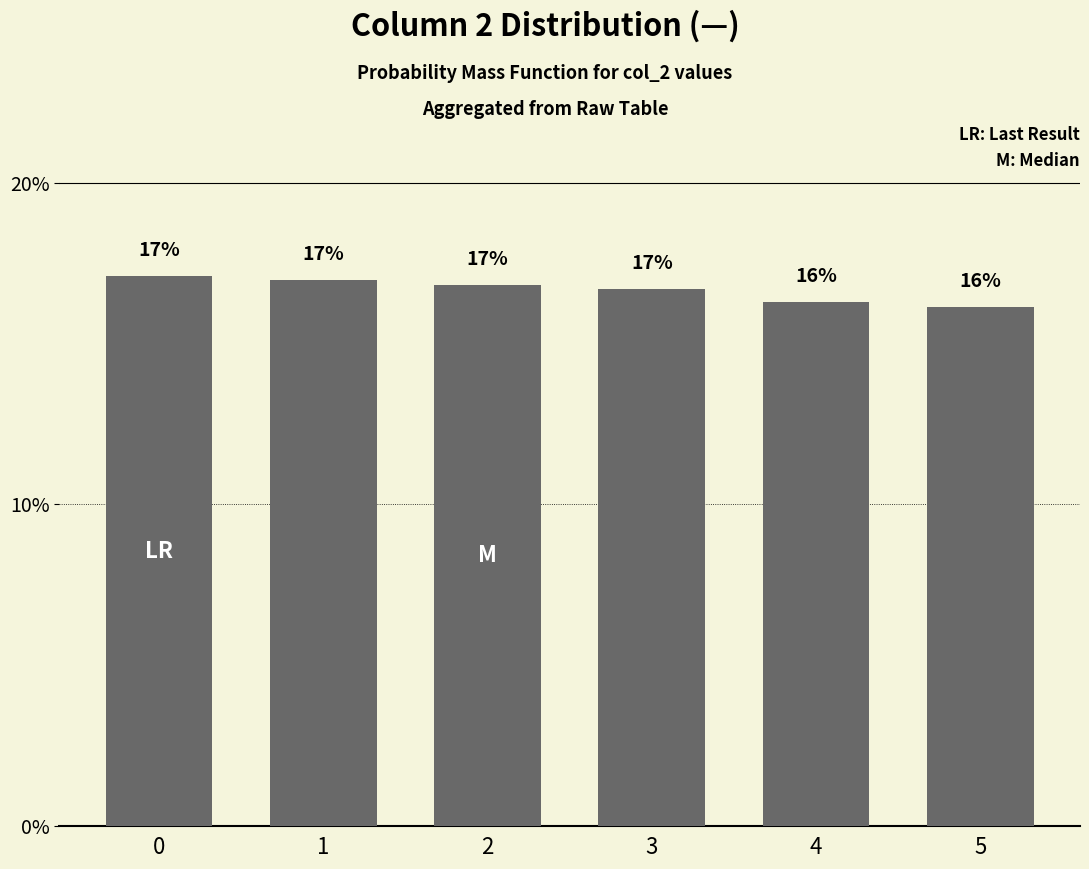

Count the number of categories in the chart.

6